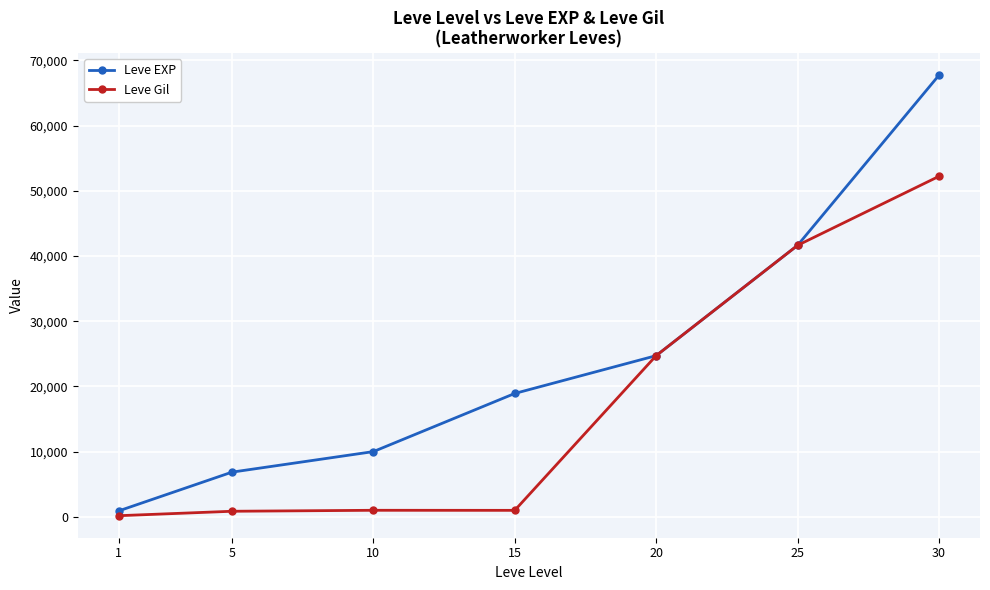

How many distinct data groups are displayed?

2